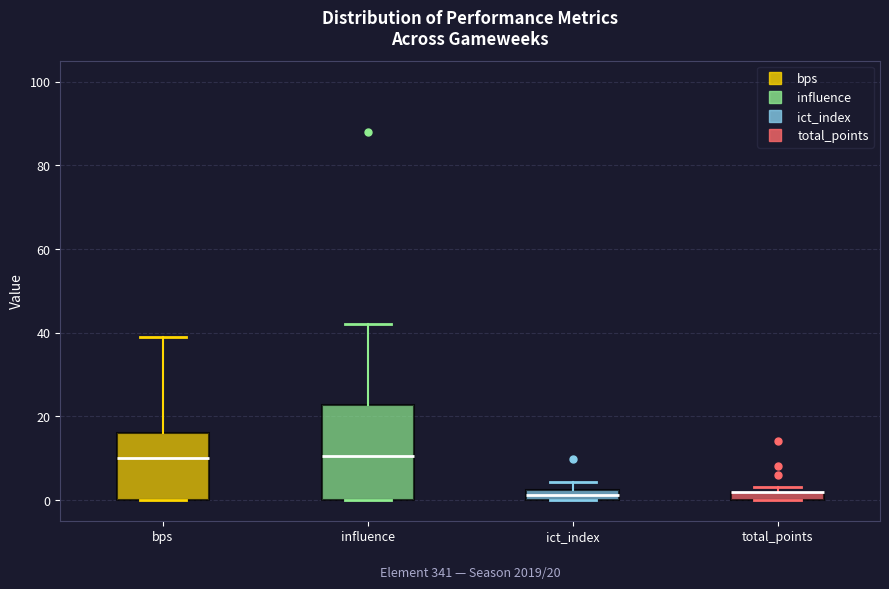

Which box is the tallest, from its lower edge to its upper edge?

influence